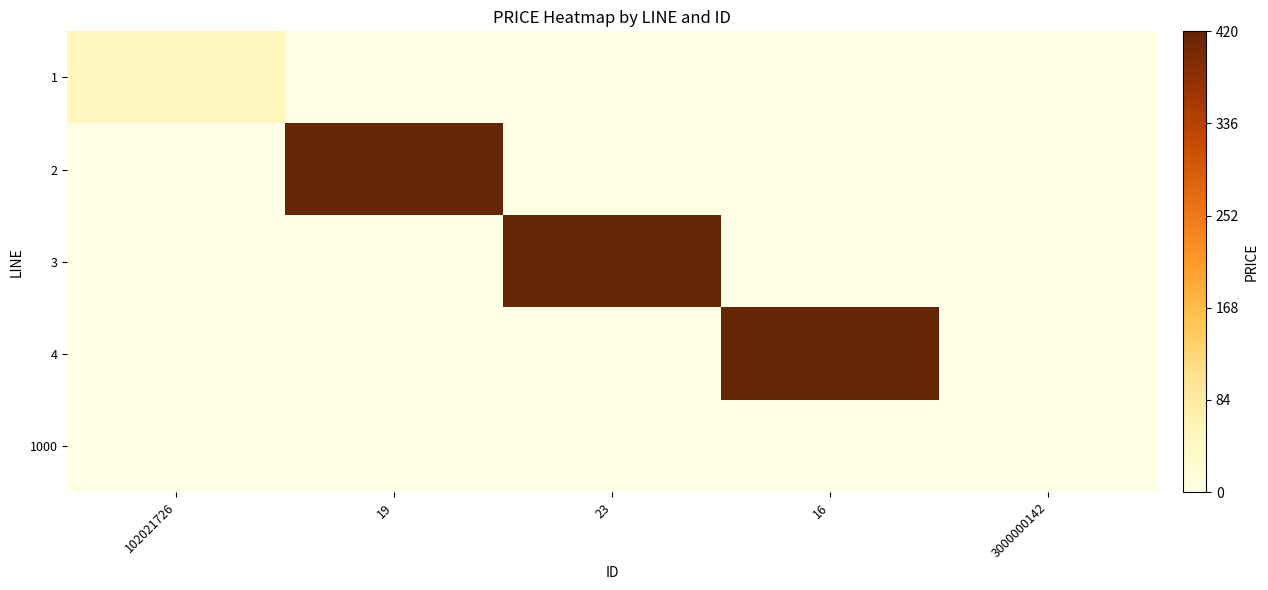

Reading right to left, what are all the values shown in this chart?

1: 3000000142=0.0	16=0.0	23=0.0	19=0.0	102021726=0.1
2: 3000000142=0.0	16=0.0	23=0.0	19=1.0	102021726=0.0
3: 3000000142=0.0	16=0.0	23=1.0	19=0.0	102021726=0.0
4: 3000000142=0.0	16=1.0	23=0.0	19=0.0	102021726=0.0
1000: 3000000142=0.0	16=0.0	23=0.0	19=0.0	102021726=0.0